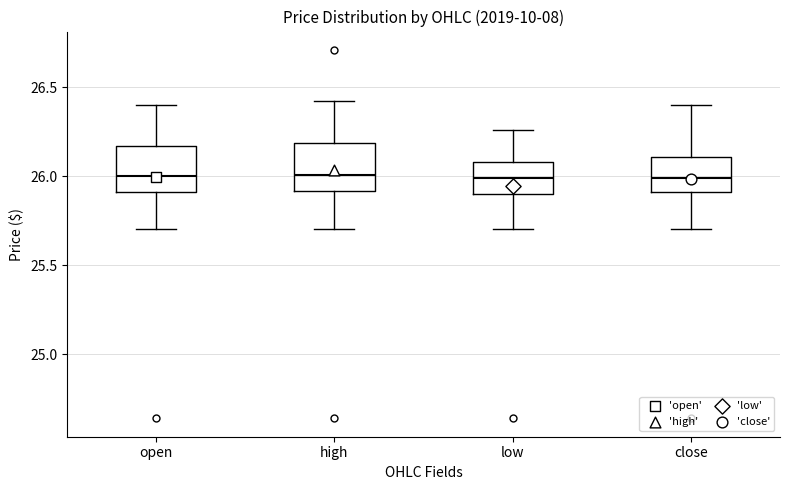

Reading left to right, read every box against the y-axis: the position of its median line, the range the box covers, and the ends of its whiskers. The values are not printed on the chart, so give them approximately, as read against the axis.

open: median 26.00, box 25.90 to 26.15, whiskers 25.70 to 26.40
high: median 26.00, box 25.90 to 26.20, whiskers 25.70 to 26.40
low: median 26.00, box 25.90 to 26.10, whiskers 25.70 to 26.25
close: median 26.00, box 25.90 to 26.10, whiskers 25.70 to 26.40